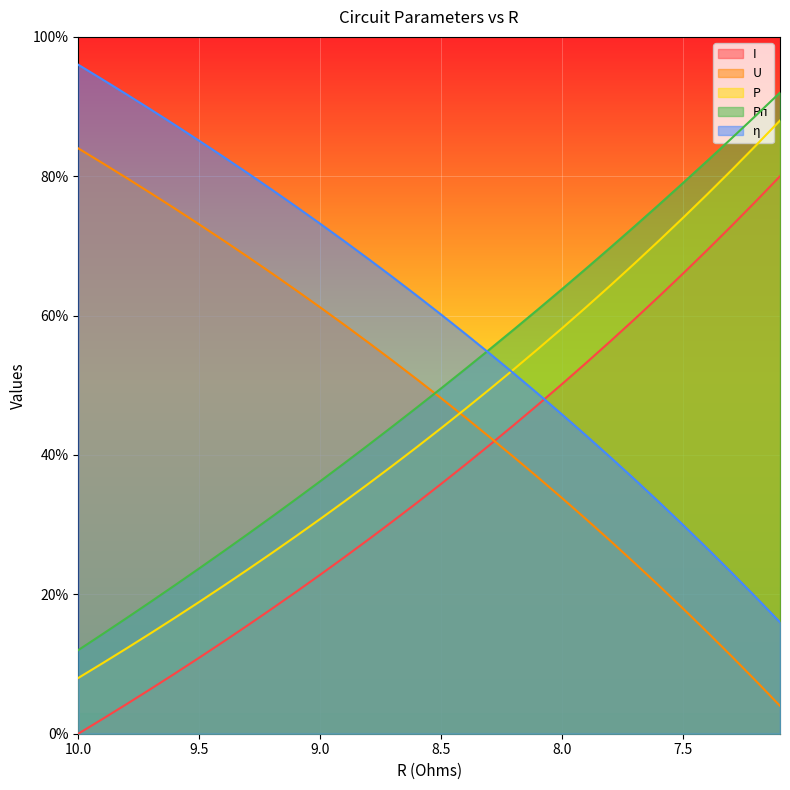

True or false: η and P intersect in this chart.

True